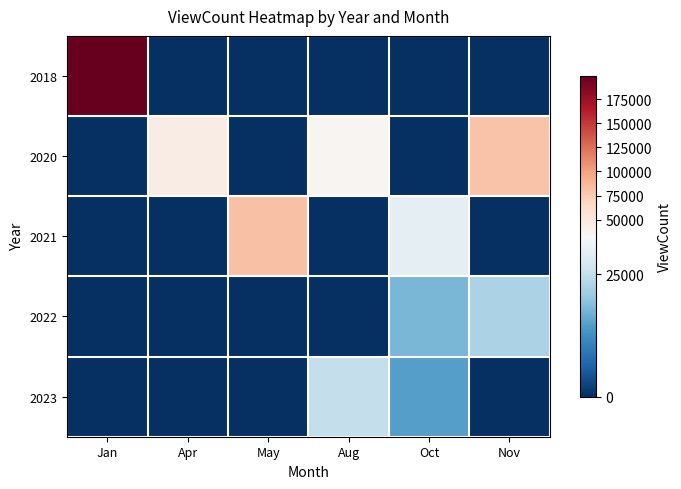

Rank the series at Jan from highest to lowest value.

2018, 2020, 2021, 2022, 2023